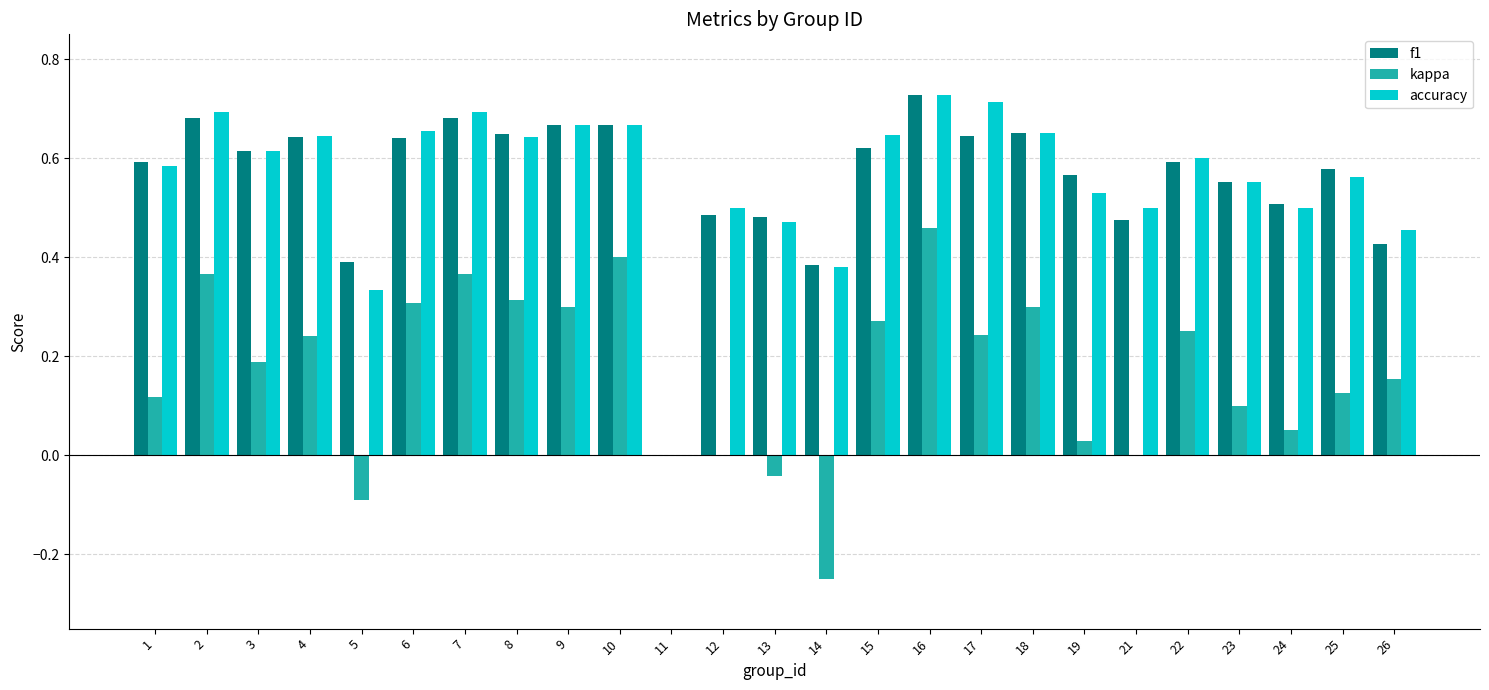

True or false: kappa has a value of 0.1 at 18.

False